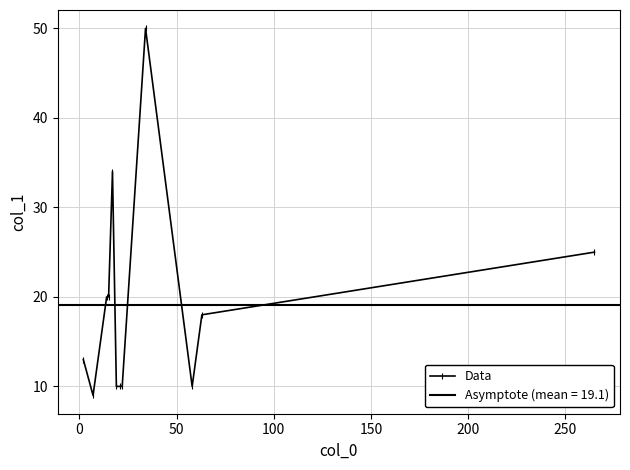

What is the value of the Data point at the 5th from the left?

34